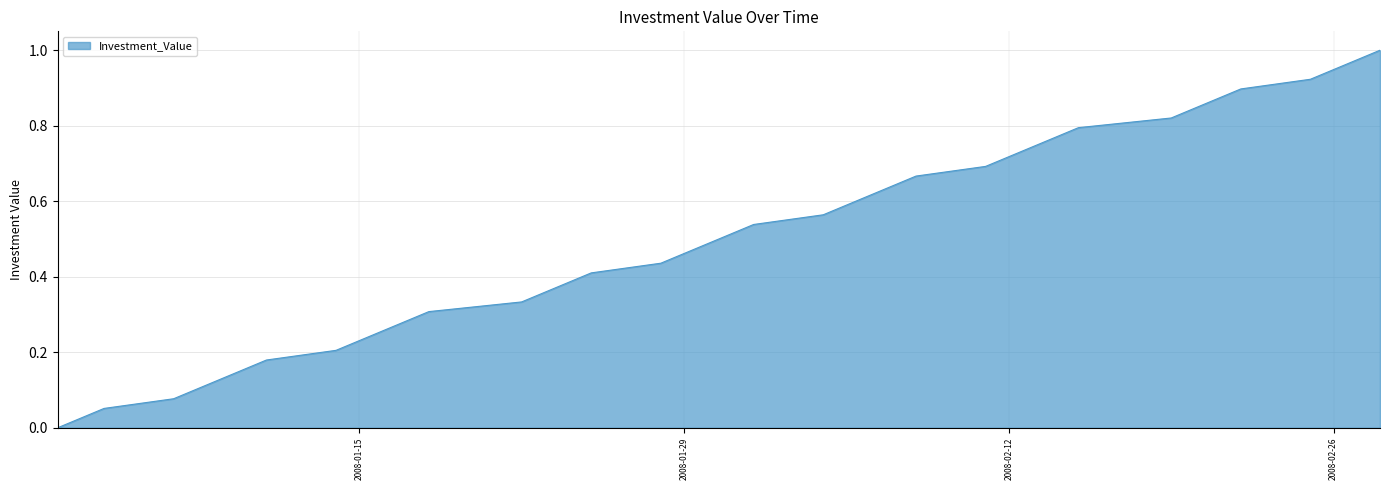

What is the difference between the second highest and second lowest values?

0.9